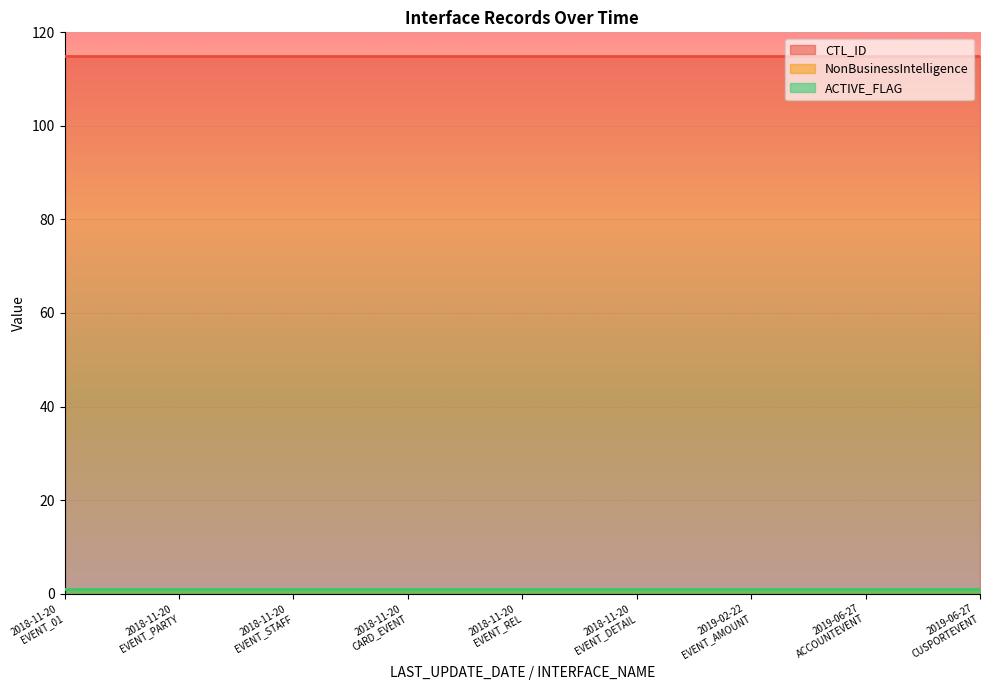

What is the minimum value shown in the chart?

1